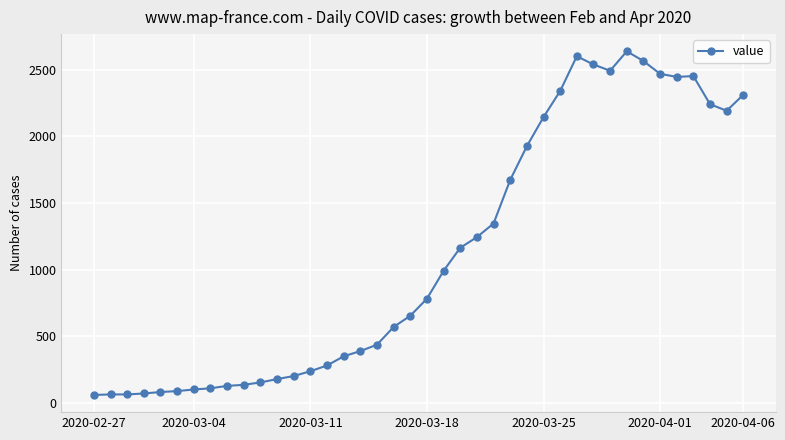

What is the value of the 4th point from the left?

72